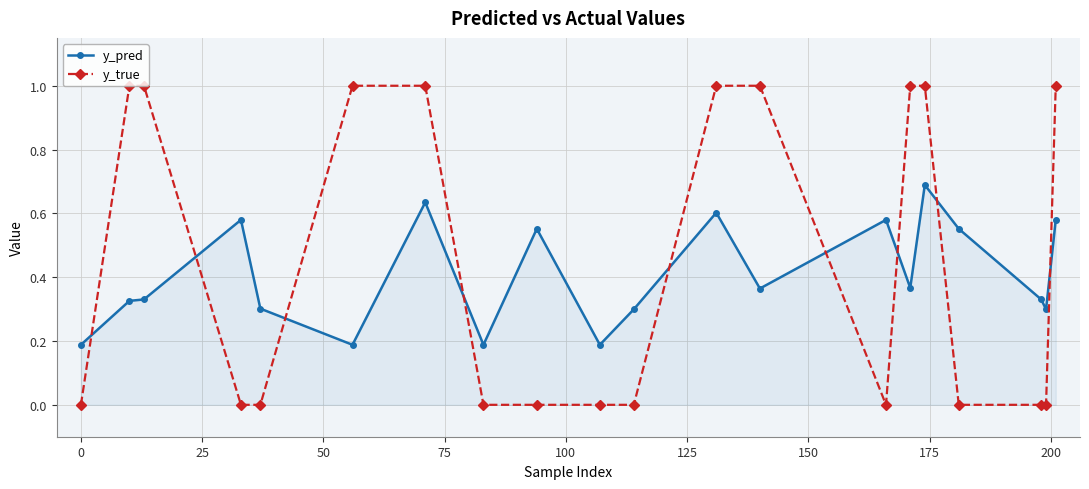

Which series has the widest spread of values?

y_true